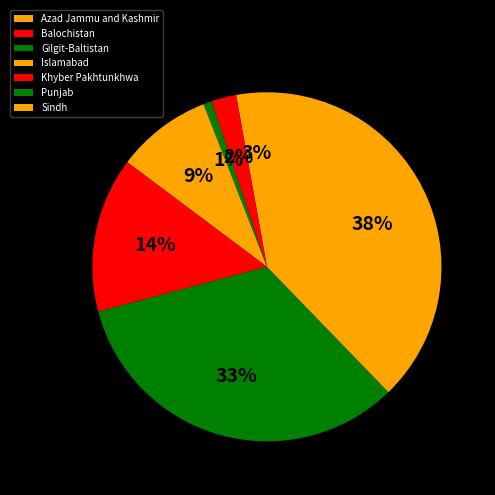

Approximately how many times larger is the value at Balochistan compared to Khyber Pakhtunkhwa?

0.2